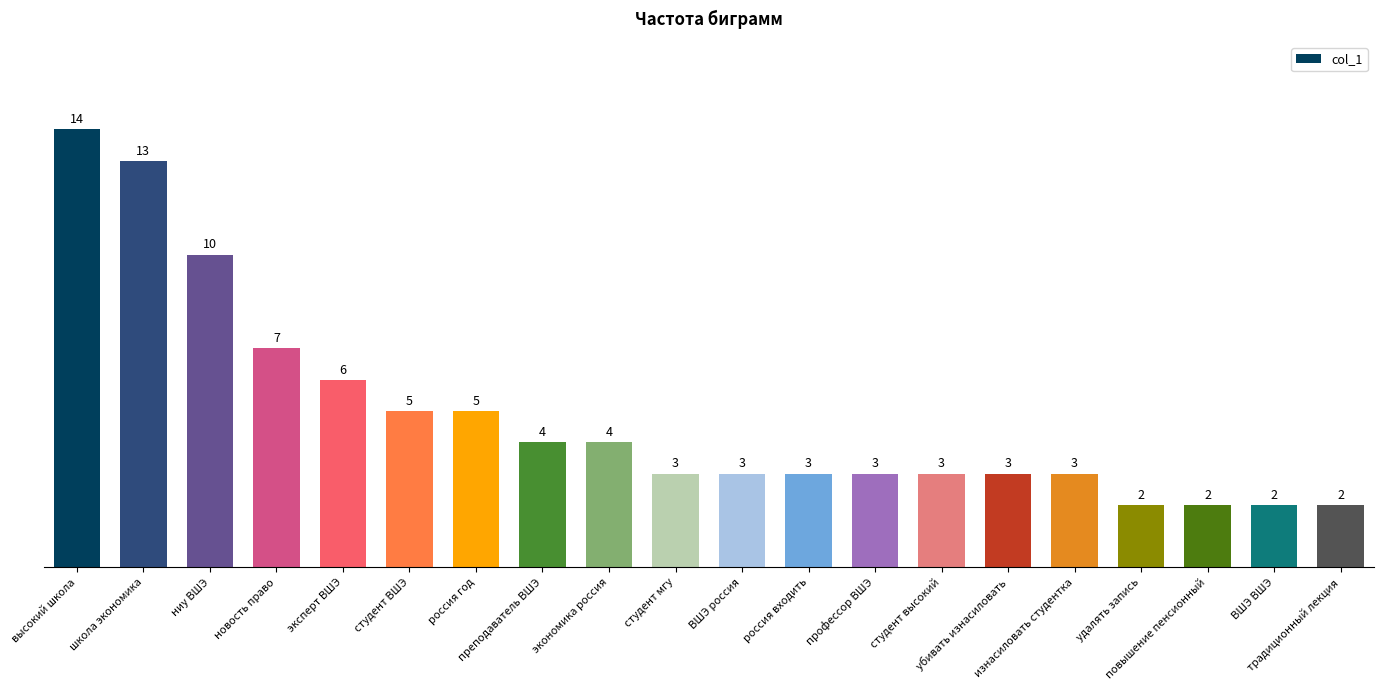

What is the label of the 19th bar from the left?

ВШЭ ВШЭ